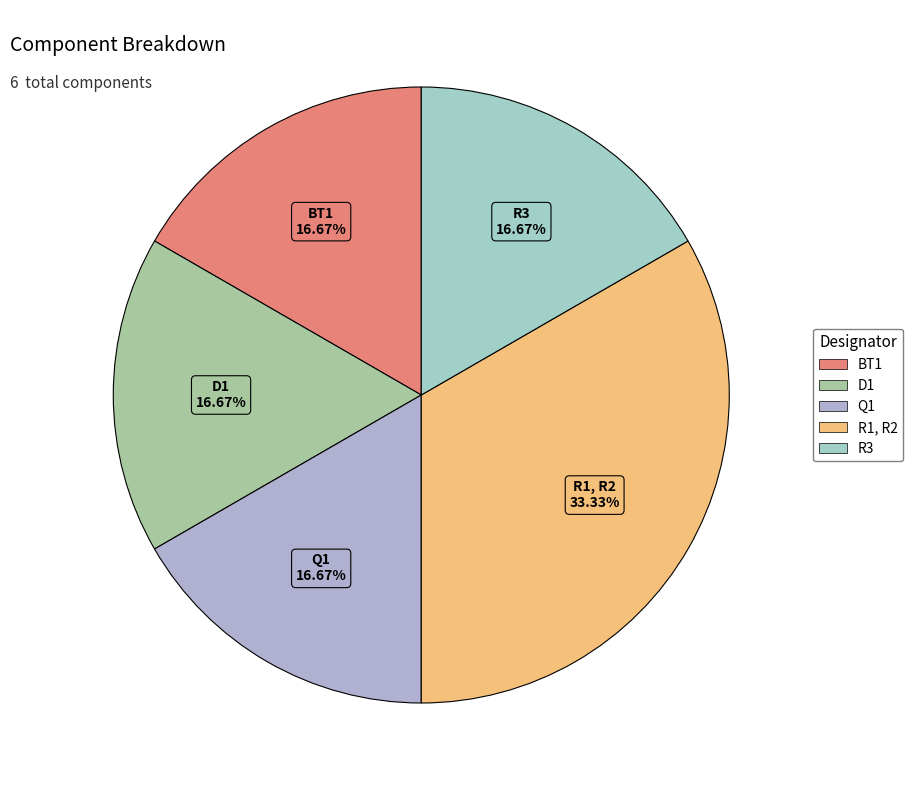

Is there any slice that represents more than half of the pie?

No